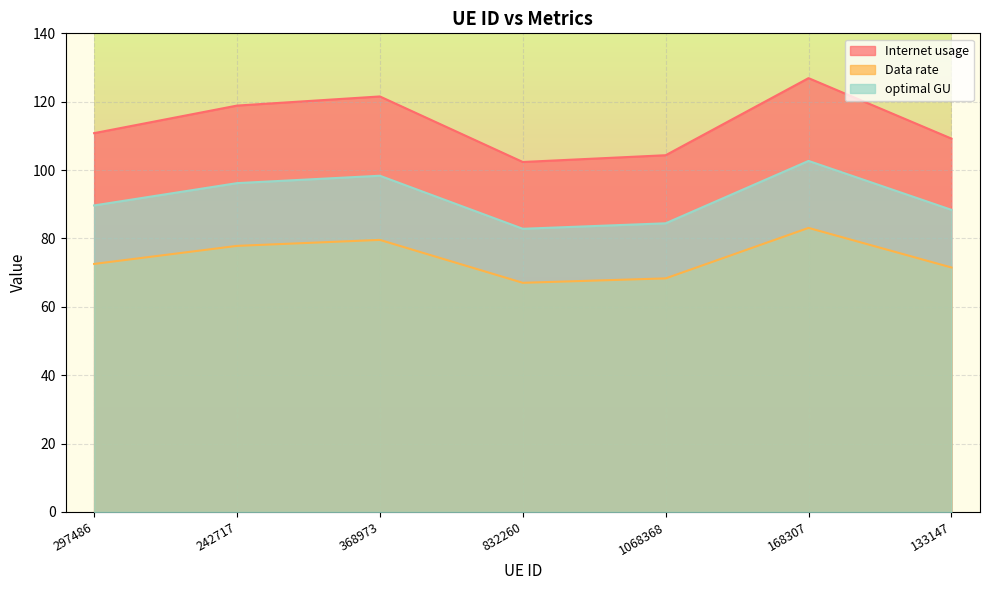

How many lines are shown in the chart?

3